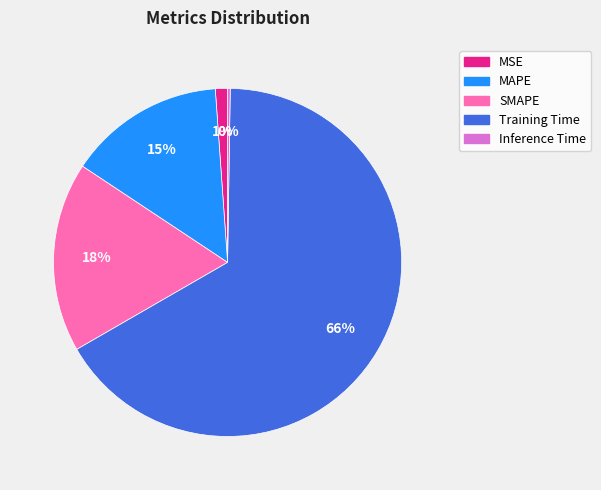

To the nearest percent, what percentage of the pie is Training Time?

66%